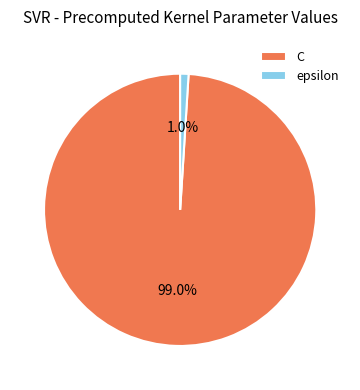

How much of the chart is everything except epsilon?

99.0%